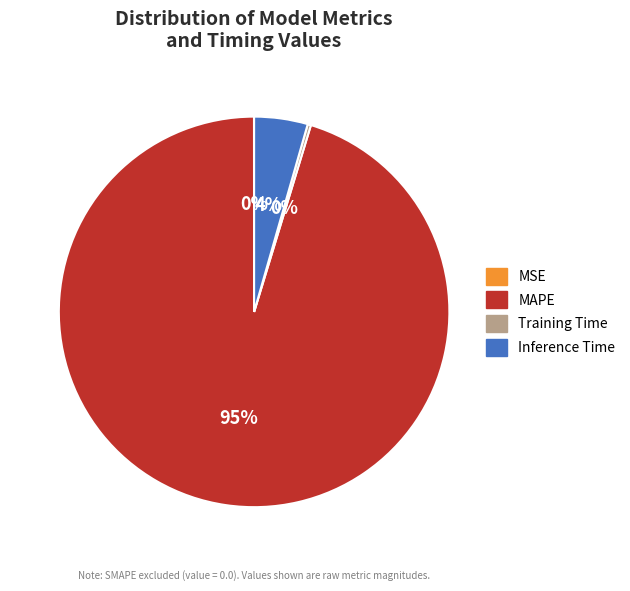

To the nearest percent, what percentage of the pie is Inference Time?

4%